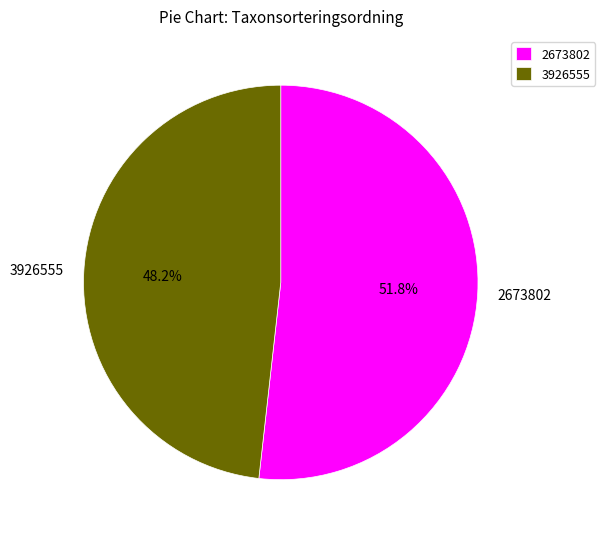

Which category has the smallest portion of the pie?

3926555